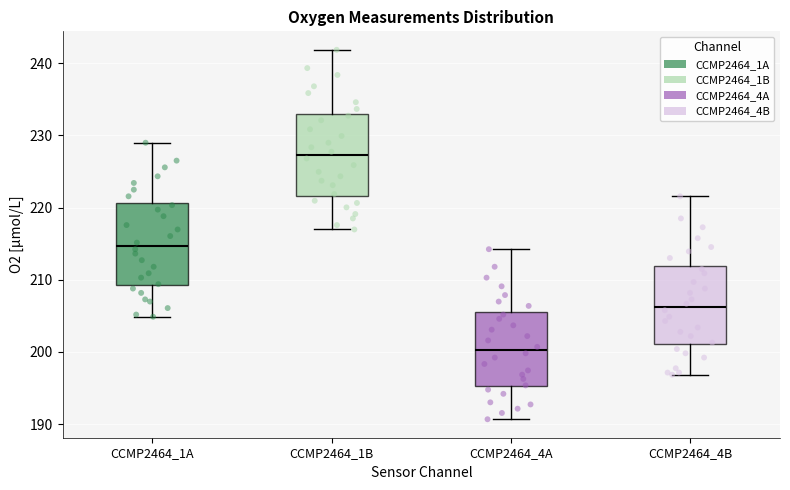

Reading left to right, transcribe this box plot: for each box, give where its median line is, the range the box spans, and where its two whiskers end, as read against the y-axis. The values are not printed on the chart, so give them approximately, as read against the axis.

CCMP2464_1A: median 215, box 209 to 221, whiskers 205 to 229
CCMP2464_1B: median 227, box 222 to 233, whiskers 217 to 242
CCMP2464_4A: median 200, box 195 to 205, whiskers 191 to 214
CCMP2464_4B: median 206, box 201 to 212, whiskers 197 to 222